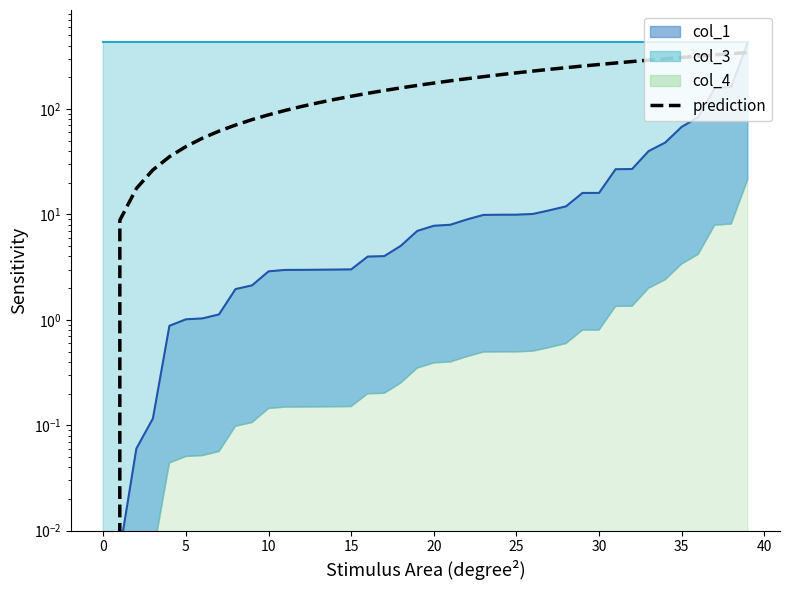

True or false: there are more than 1 points higher than both neighbors.

False